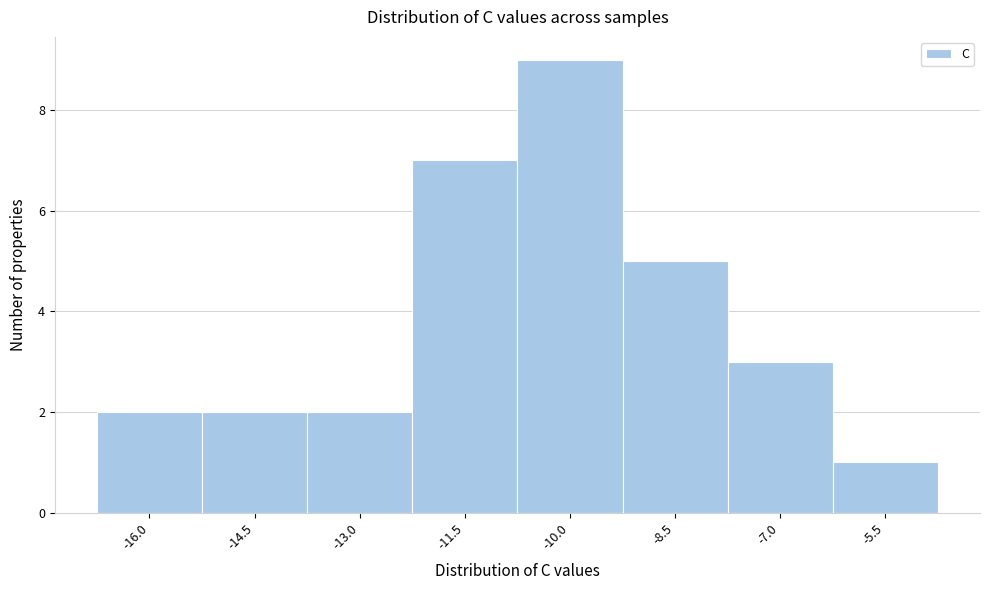

What is the height of the bar covering -10.8 to -9.2 on the x-axis? Neither the bar edges nor the heights are printed on the chart, so give them approximately, as read against the axes.

9